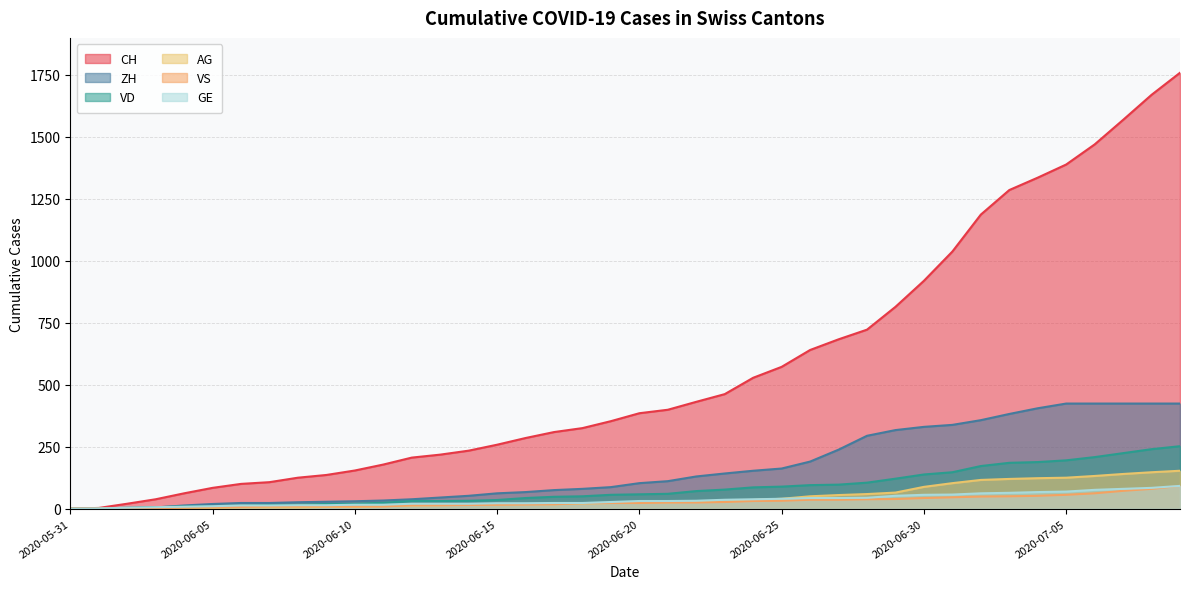

At how many categories does at least one series exceed 916?

10